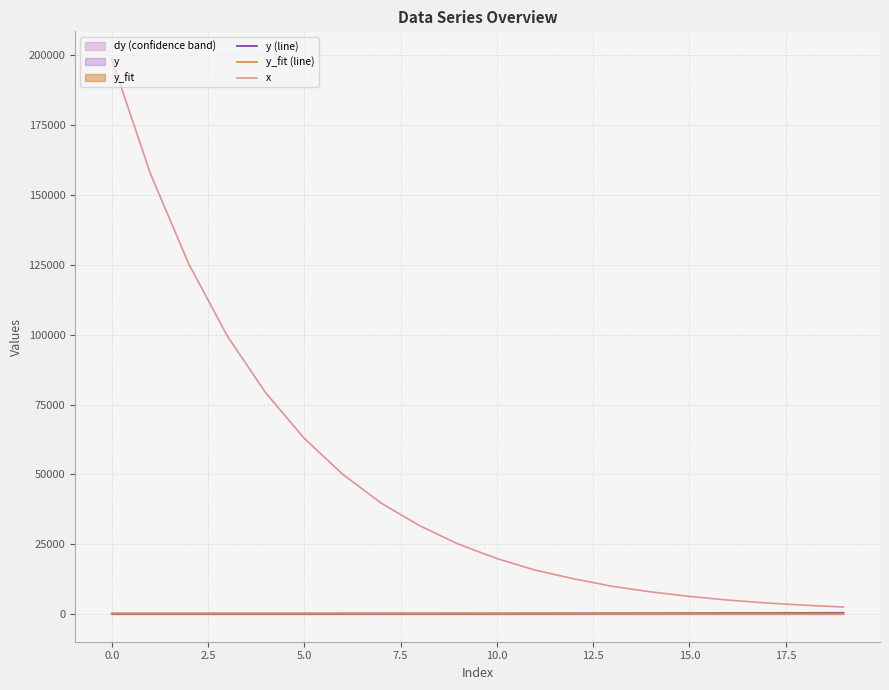

True or false: x and y (line) cross at least once.

False